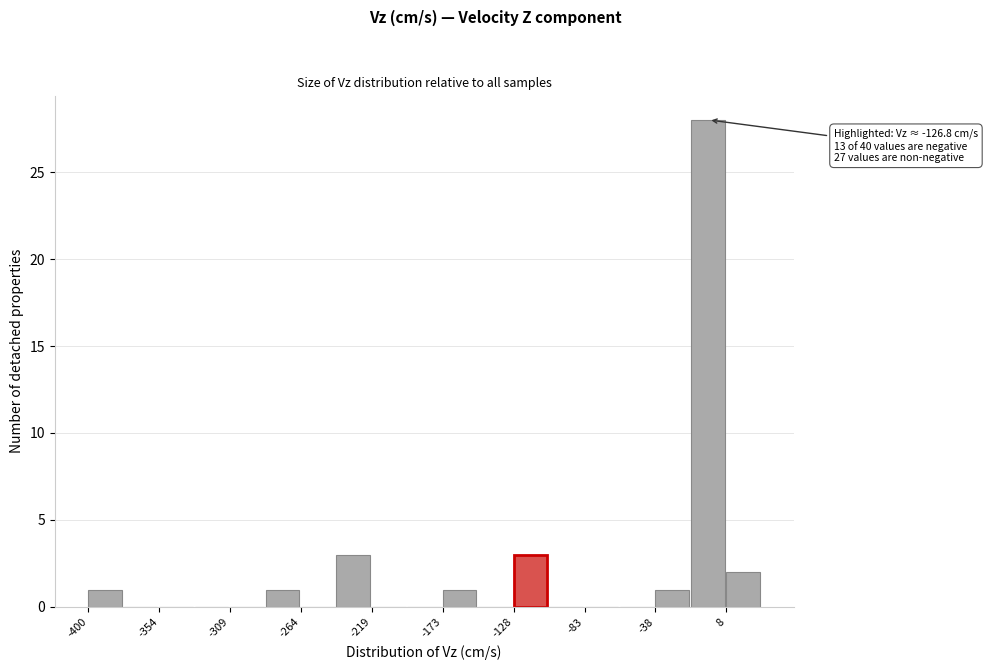

Which range on the x-axis has the tallest bar?

-15 to 10